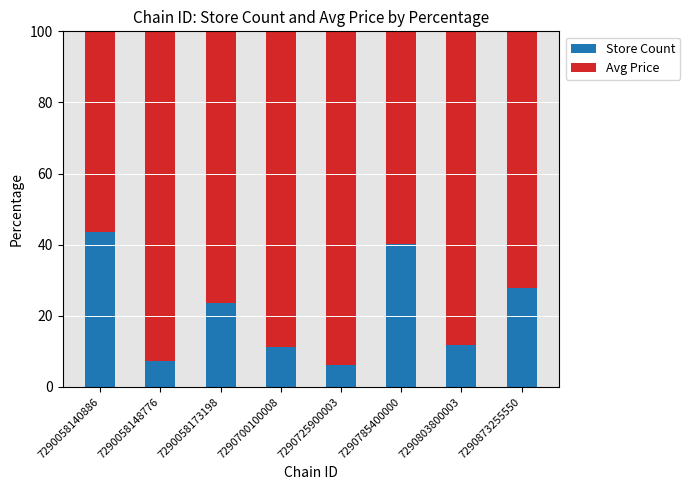

What is the average value of the Store Count series?

21.5